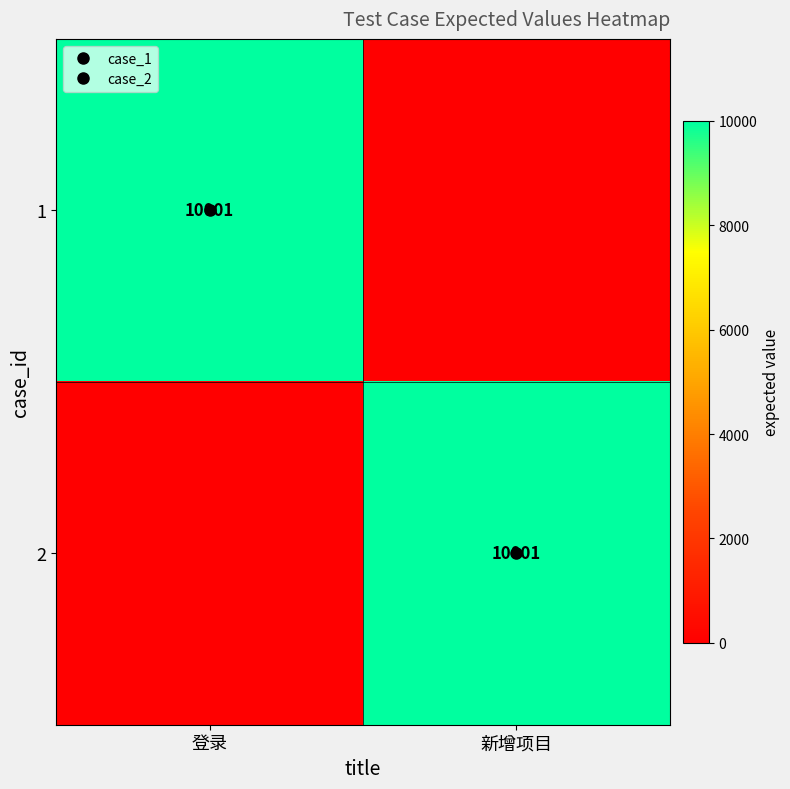

List the labels in order of 2 value, smallest first.

登录, 新增项目